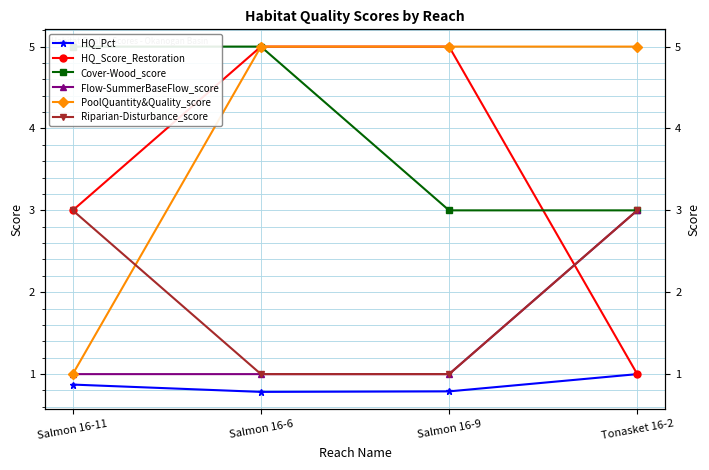

True or false: HQ_Pct has a value of 0.8 at Salmon 16-6.

True